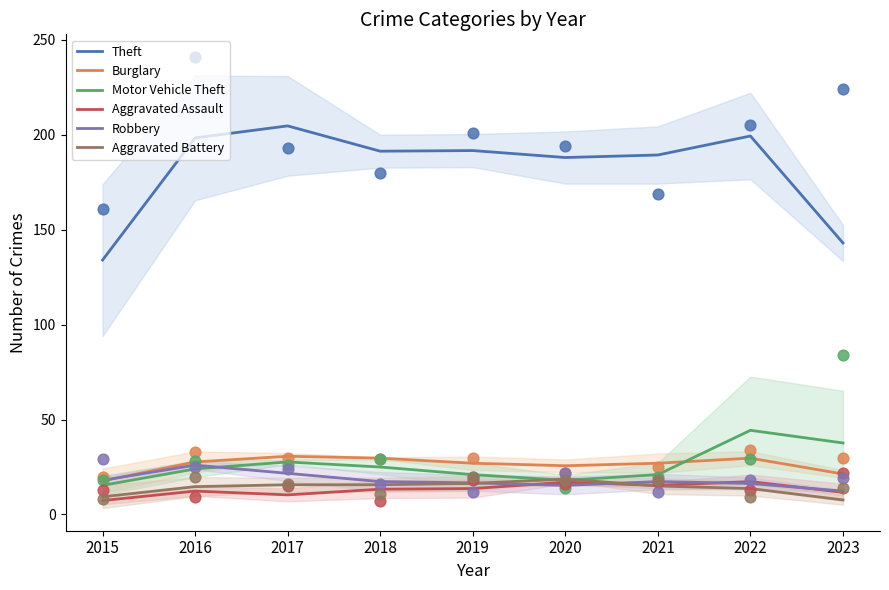

Which series contains the lowest Y value?

Aggravated Assault